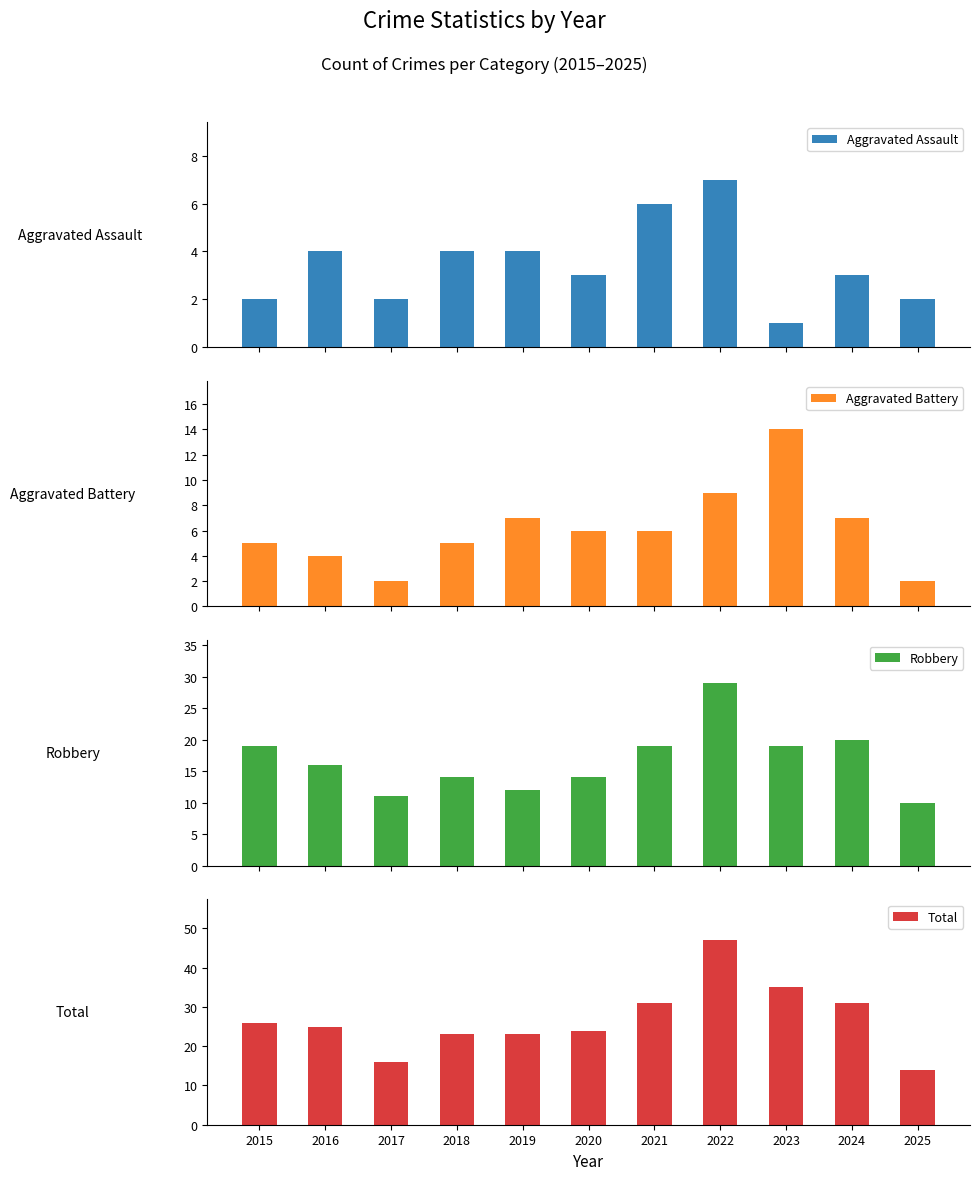

What is the value of the Aggravated Assault bar at the 6th from the left?

3